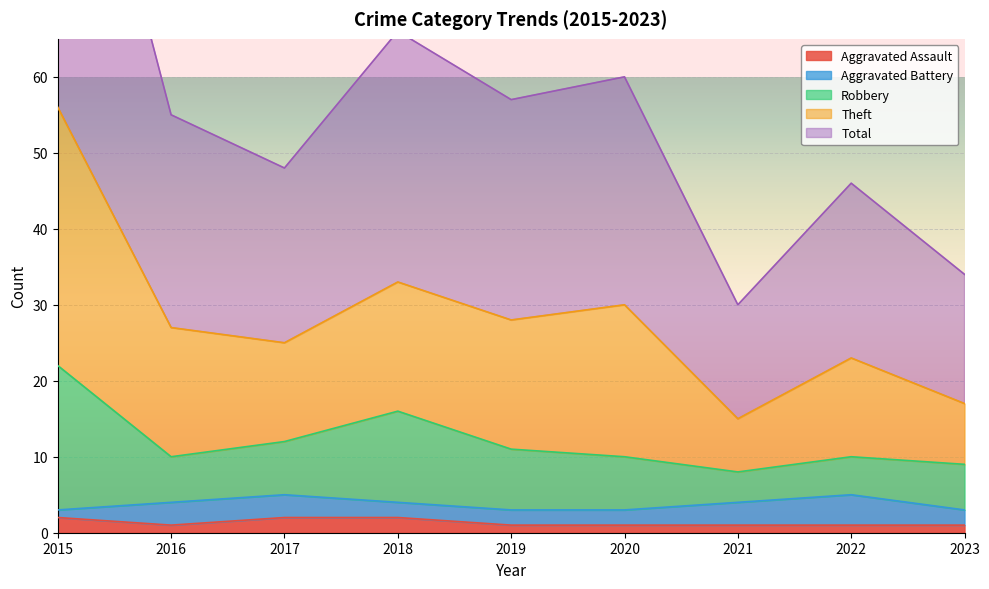

Is it true that Aggravated Assault equals 2 at 2018?

True